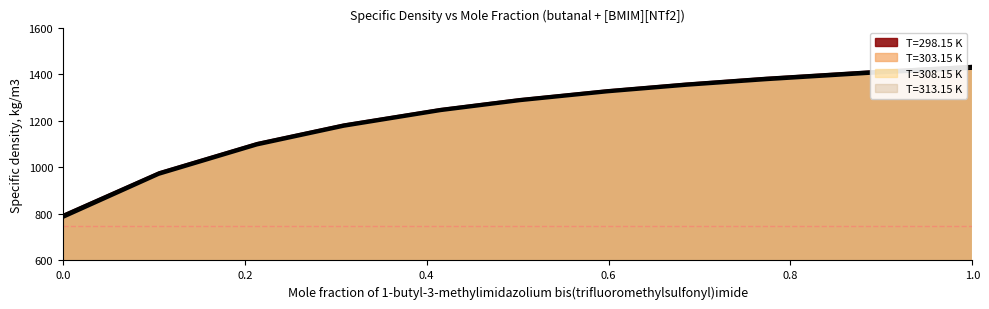

How many lines are shown in the chart?

4